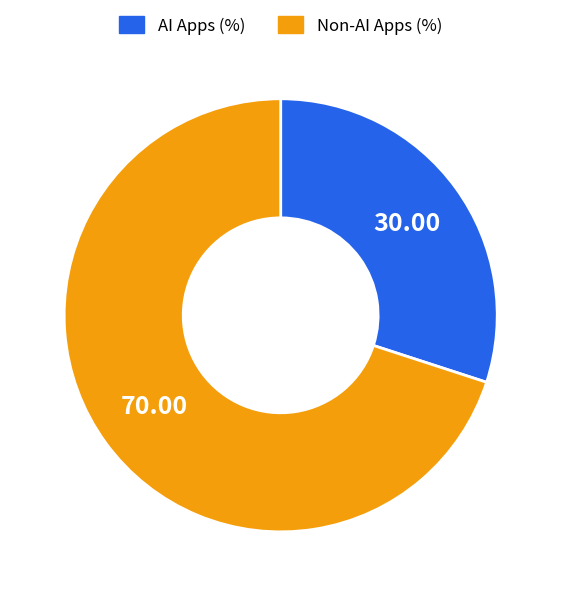

Combined, do Non-AI Apps (%) and AI Apps (%) account for over 50%?

Yes